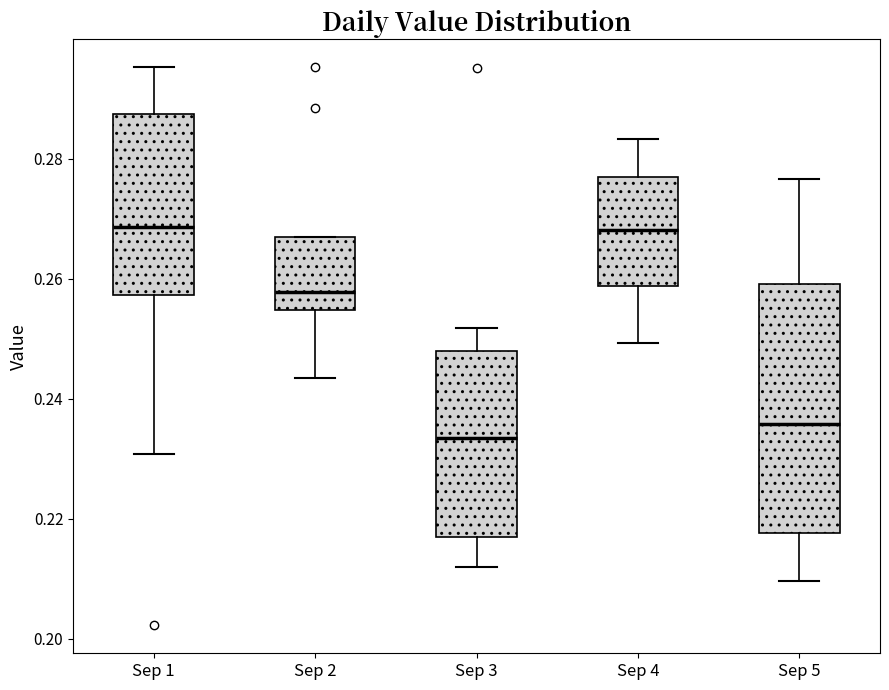

Where does the upper whisker of the box for Sep 5 end on the y-axis? The values are not printed on the chart, so give them approximately, as read against the axis.

0.276